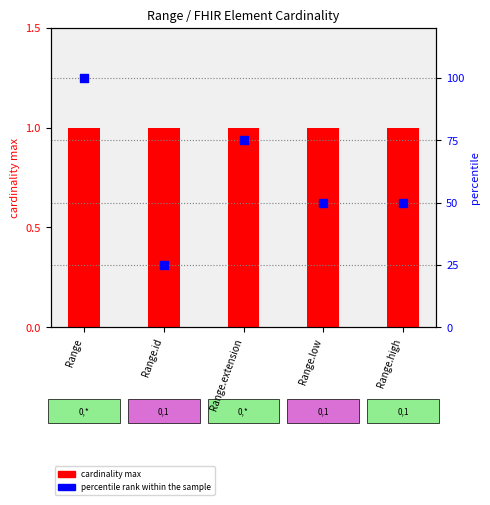

Is the value of percentile rank within the sample at Range.low greater than the value of cardinality max at Range.extension?

Yes